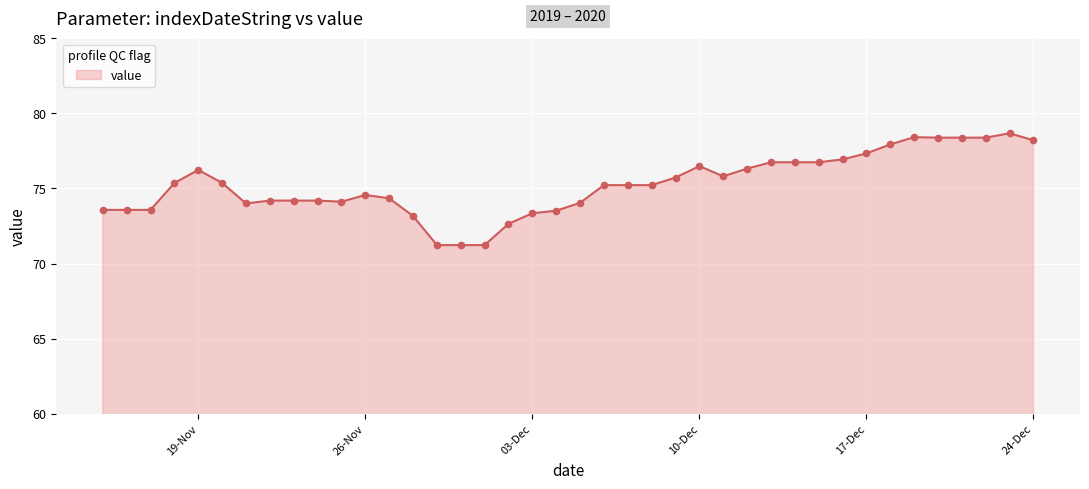

What is the difference between the maximum and minimum values?

7.4